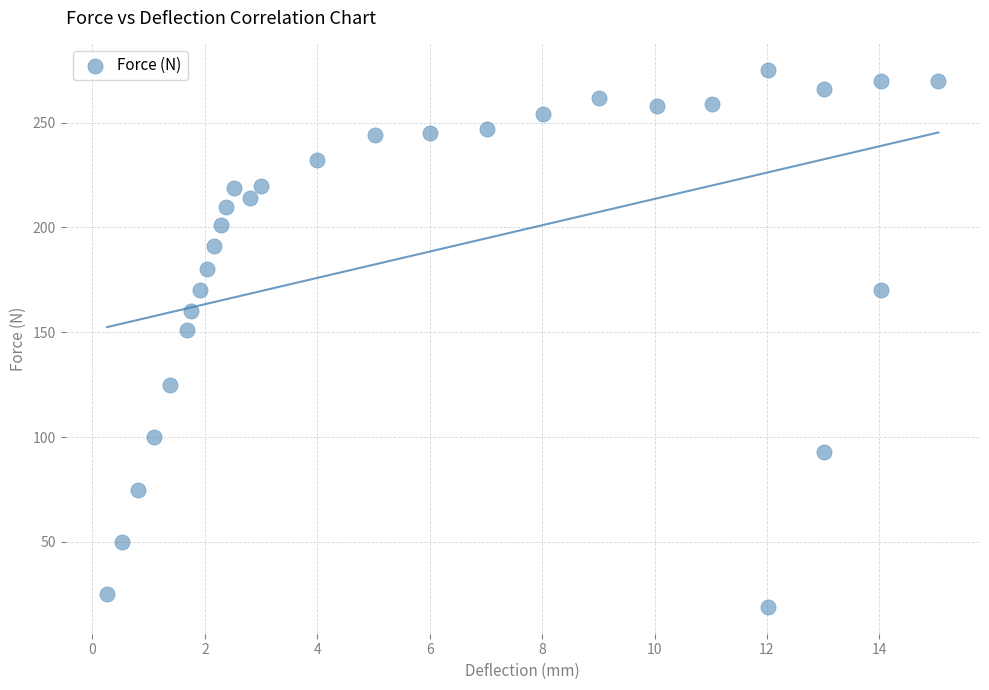

What Y value in the scatter plot is closest to 147?

151